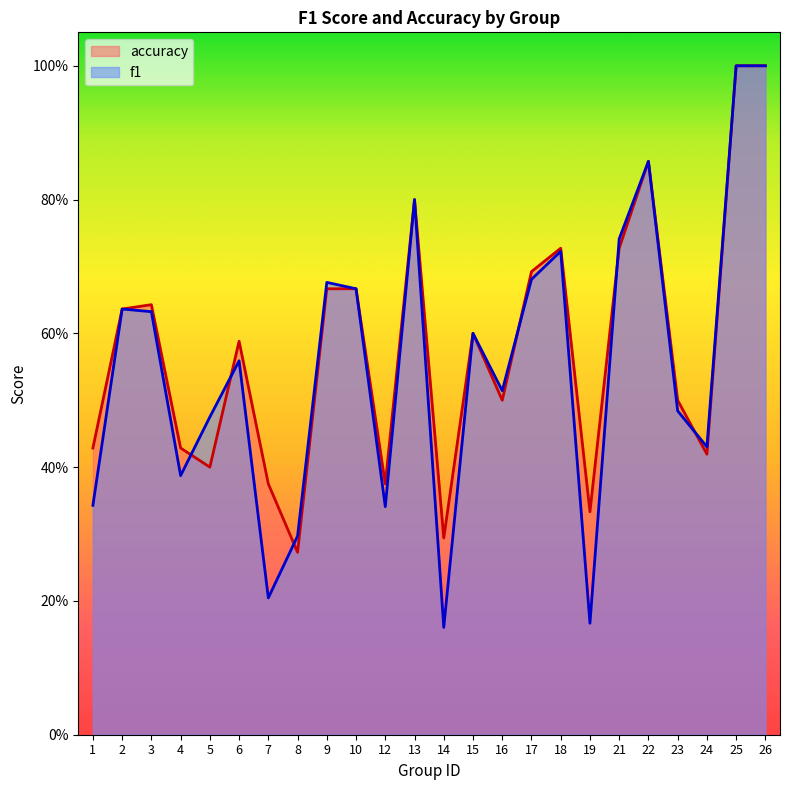

What are all the series names shown in the legend?

accuracy, f1